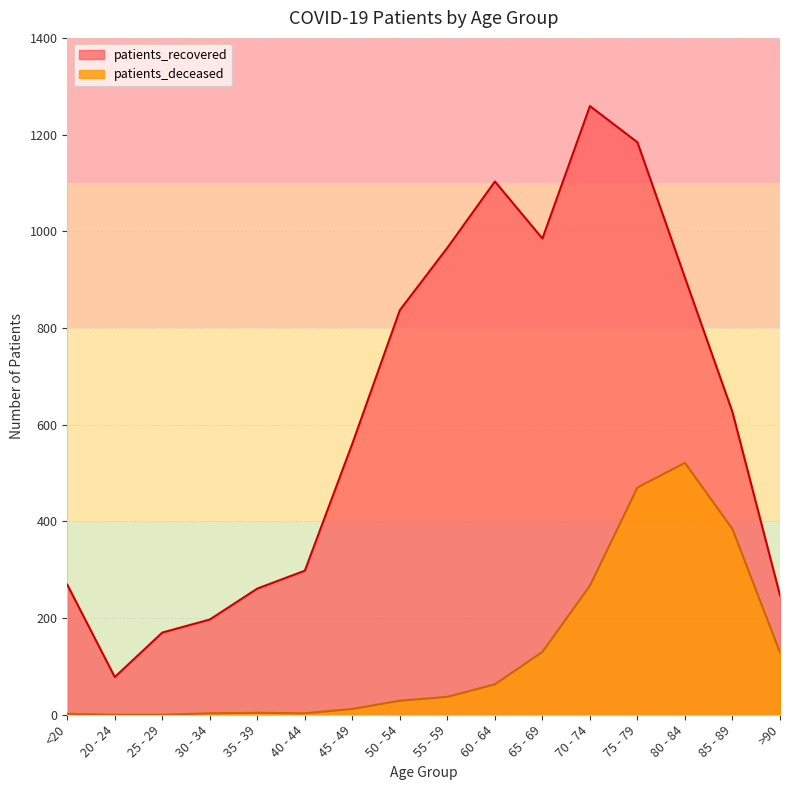

True or false: patients_deceased has more than 2 points higher than both neighbors.

False